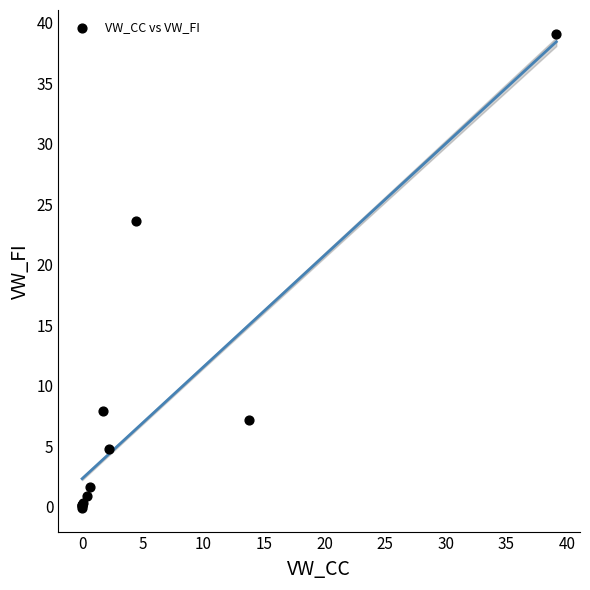

What Y value in the scatter plot is closest to 19?

23.6